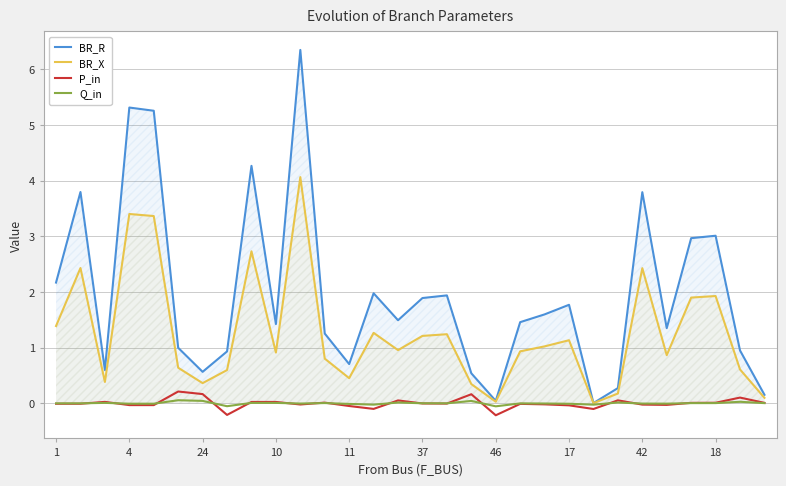

What is the sum of all BR_X values?

37.6